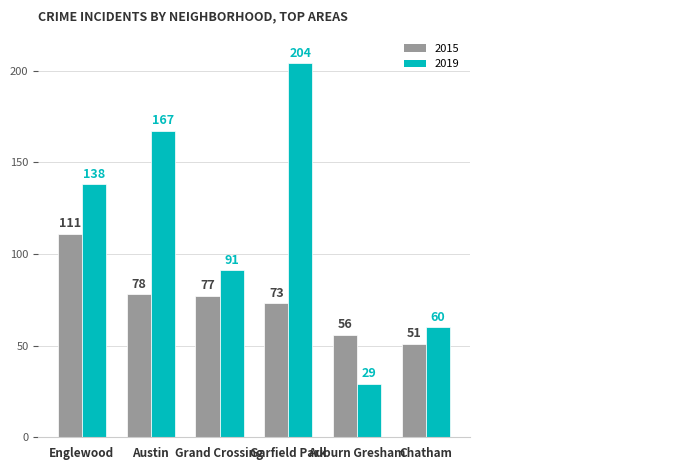

Is it true that 2019 equals 161 at Grand Crossing?

False